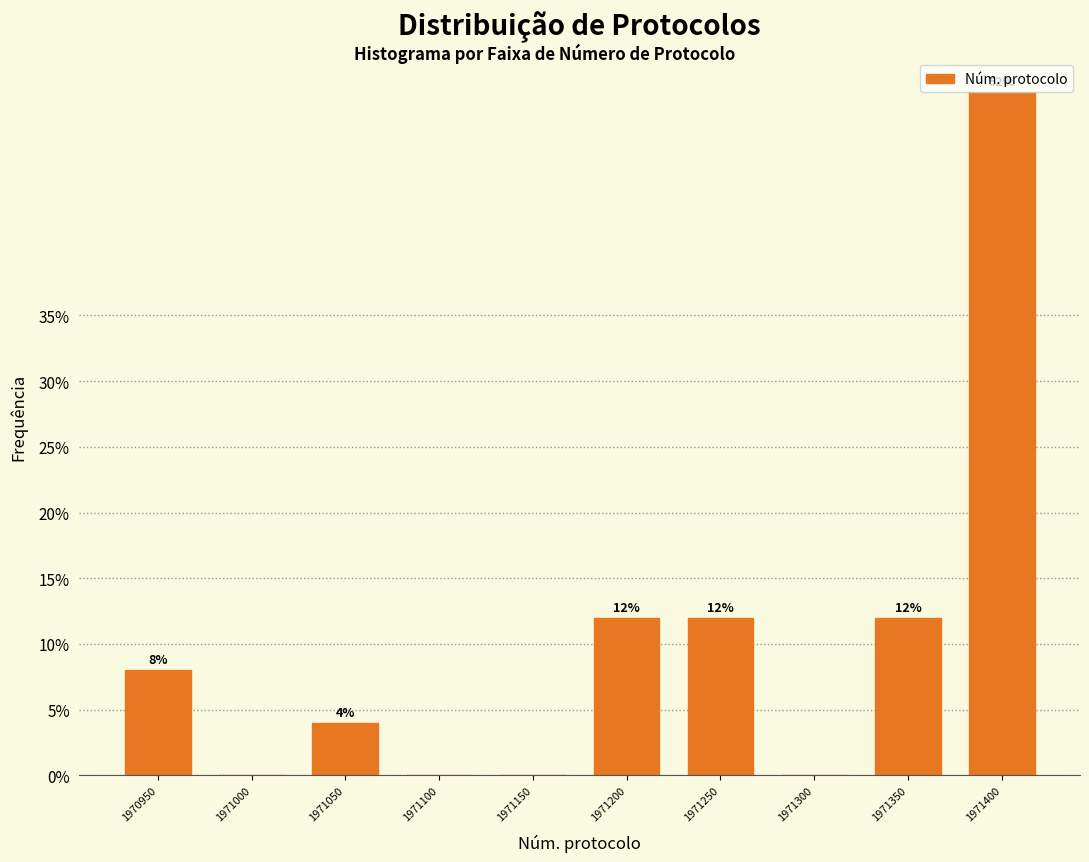

Reading left to right, extract all data points from this chart.

1970950=8	1971000=0	1971050=4	1971100=0	1971150=0	1971200=12	1971250=12	1971300=0	1971350=12	1971400=52